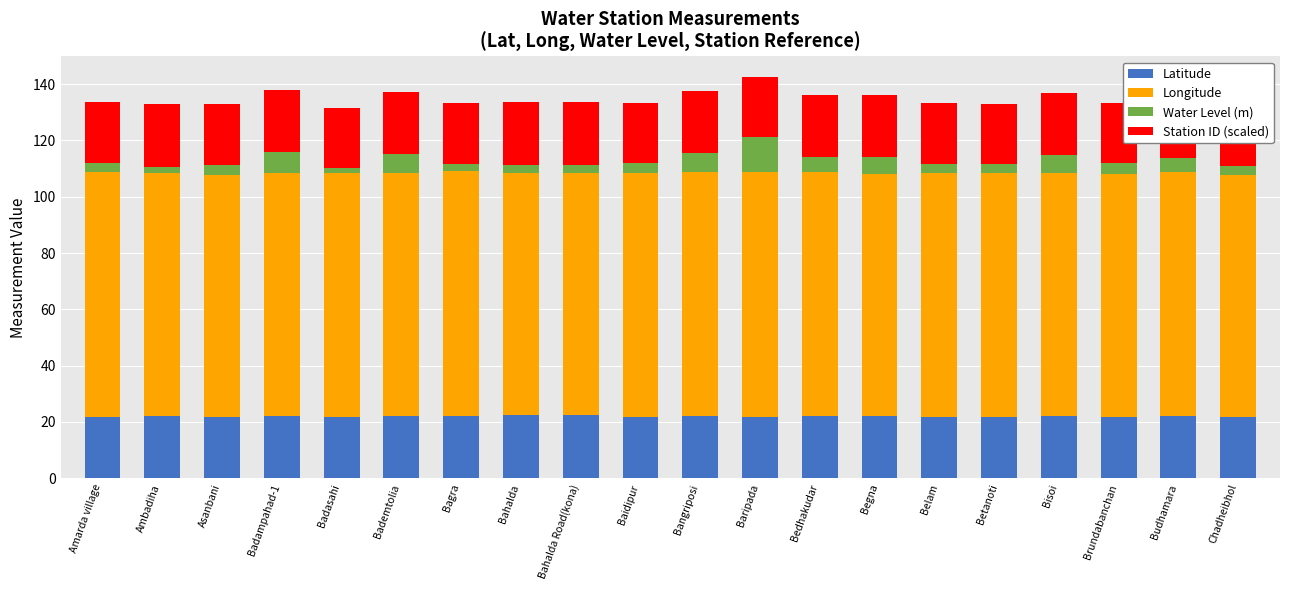

The Latitude series shows 10.1 at Asanbani. True or false?

False